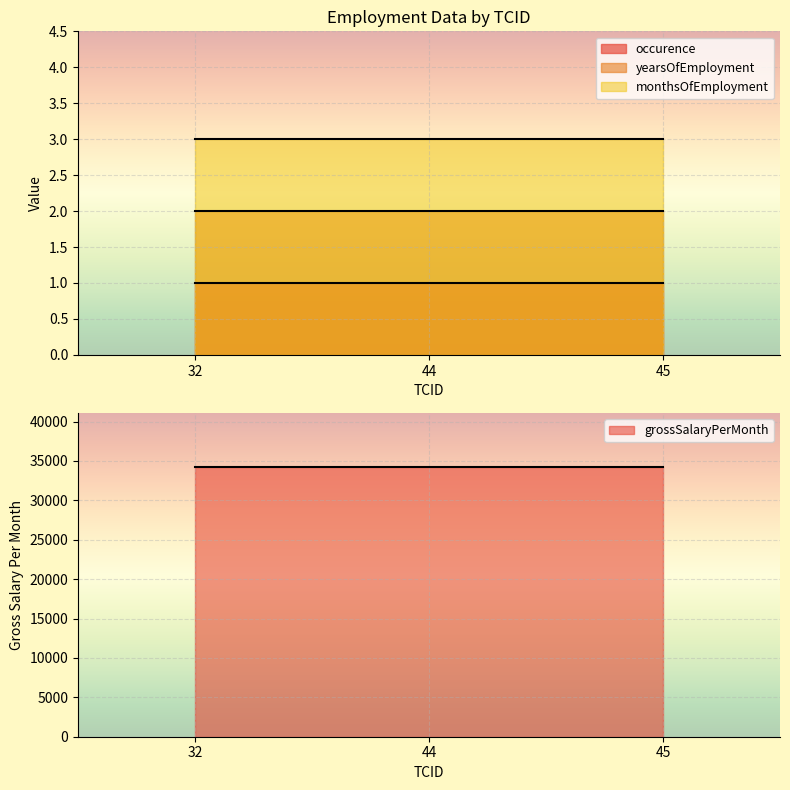

Reading left to right, extract all data points from this chart.

occurence: 1	1	1
yearsOfEmployment: 2	2	2
monthsOfEmployment: 3	3	3
grossSalaryPerMonth: 34221	34221	34221